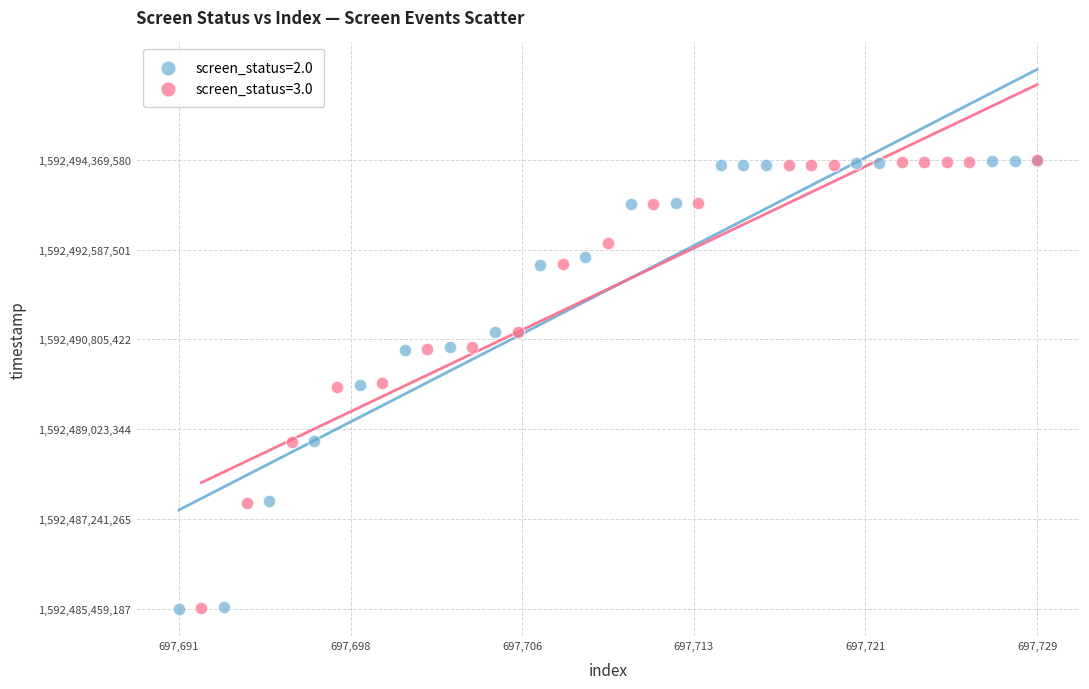

What are all the series names shown in the legend?

screen_status=2.0, screen_status=3.0